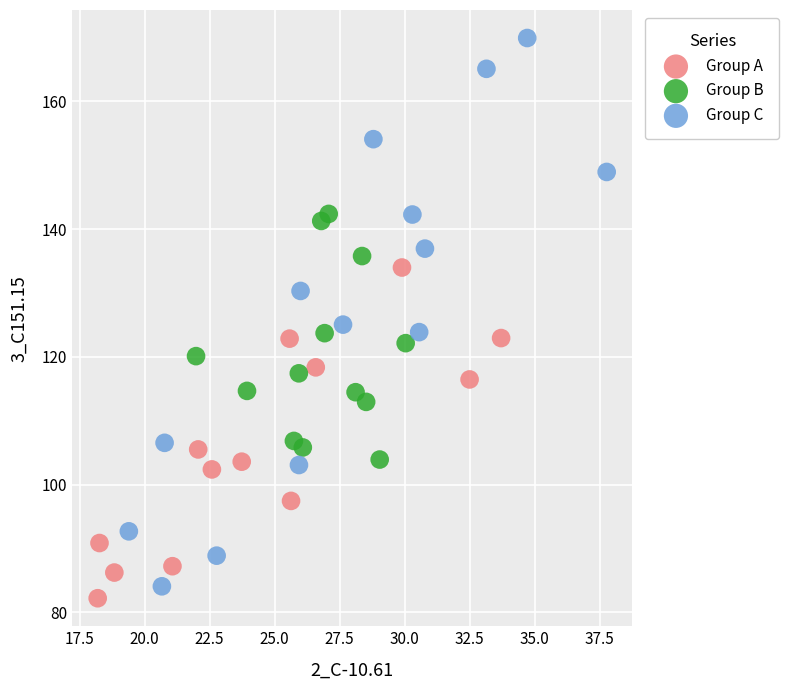

Which series has the widest spread of Y values?

Group C